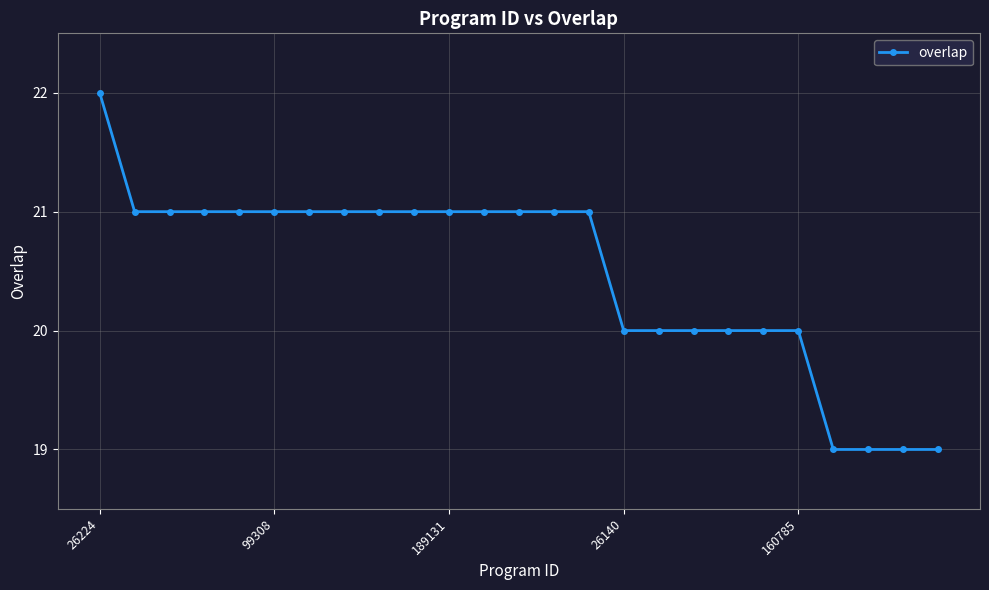

What is the maximum value shown in the chart?

22